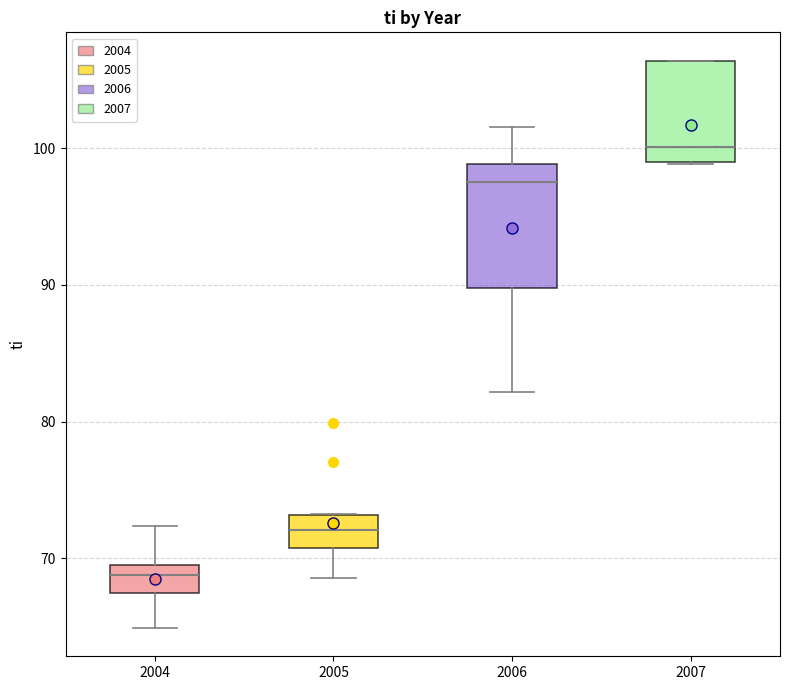

Where is the upper edge of the box at x = 2007 on the y-axis? The values are not printed on the chart, so give them approximately, as read against the axis.

106